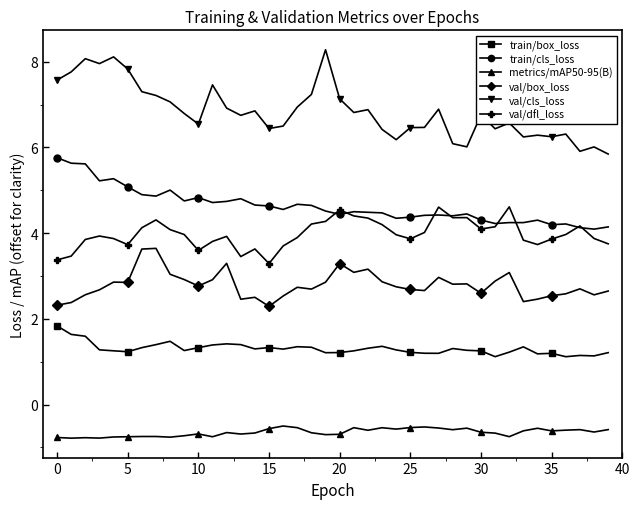

List the series in order of their peak value, highest first.

val/cls_loss, train/cls_loss, val/dfl_loss, val/box_loss, train/box_loss, metrics/mAP50-95(B)